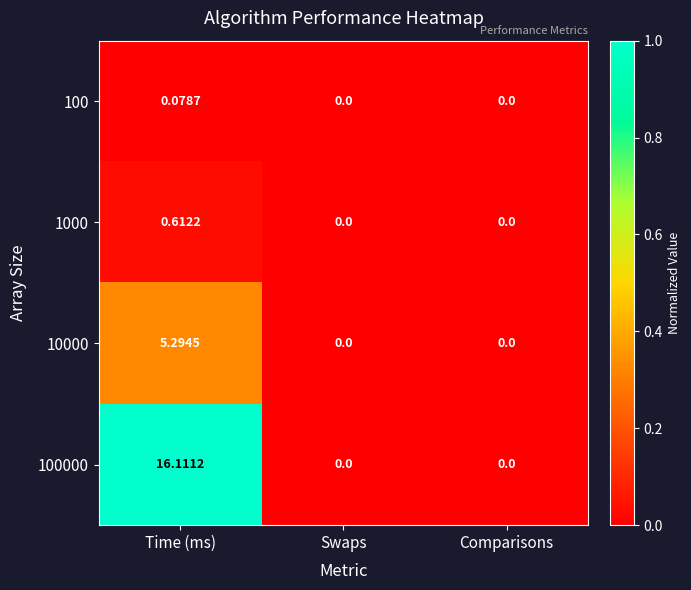

At which category is the sum across all series the highest?

Time (ms)